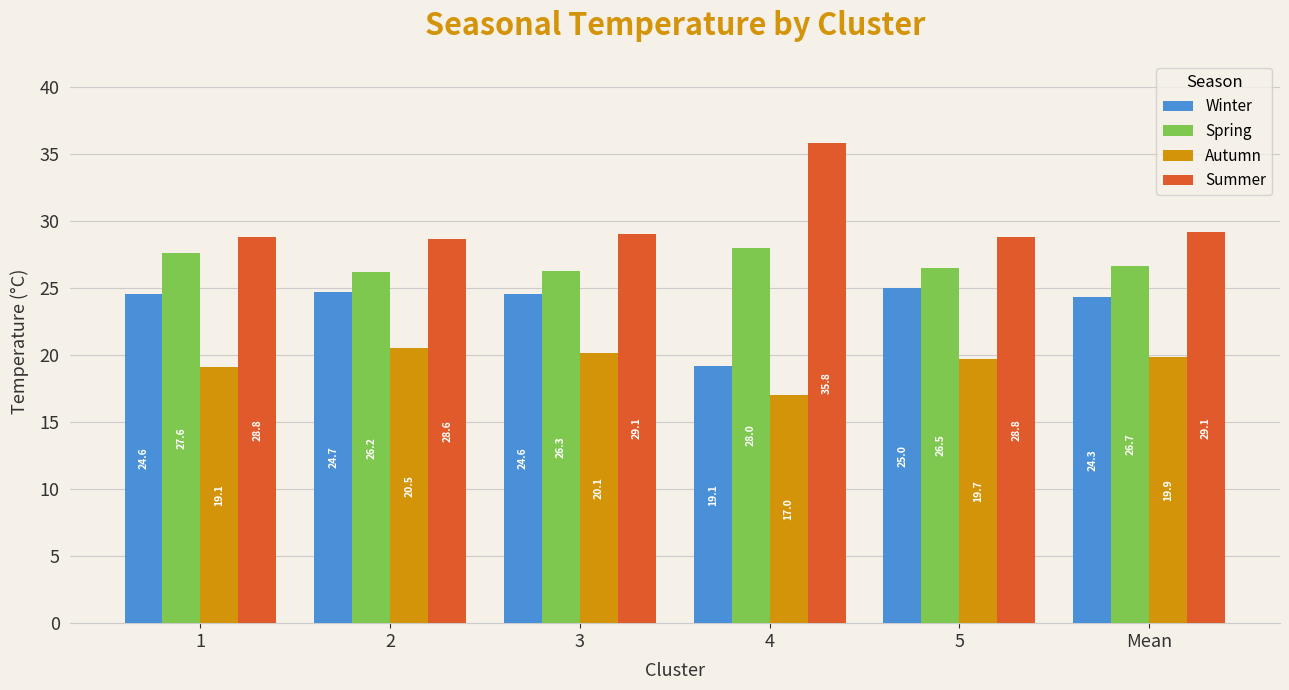

What is the greatest value displayed?

35.8